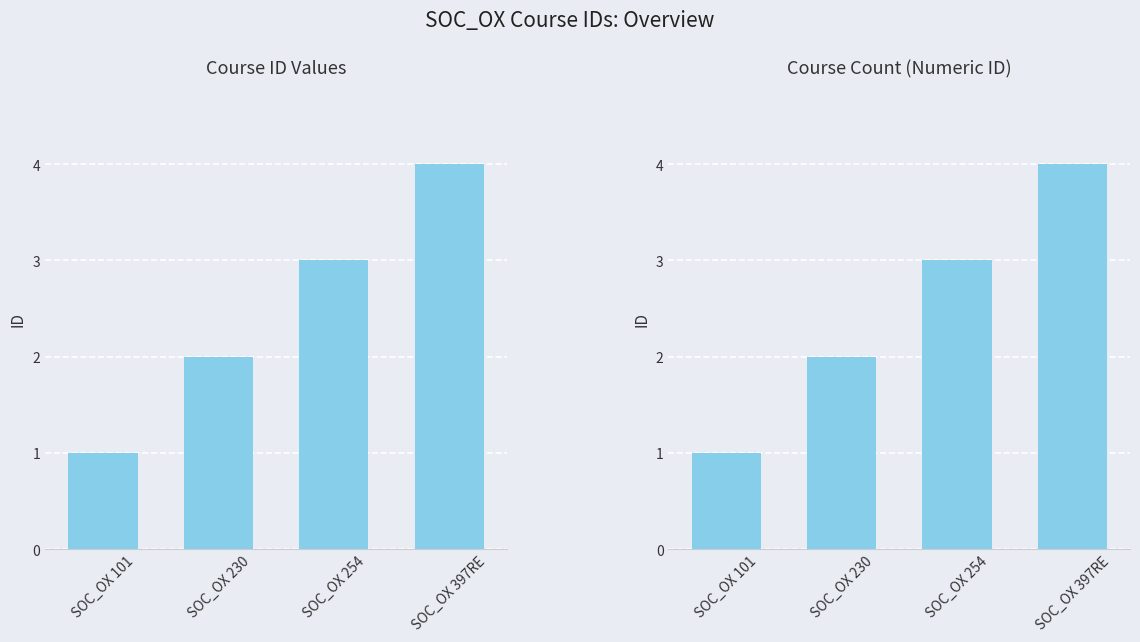

Count the values in the range 2 to 4.

3